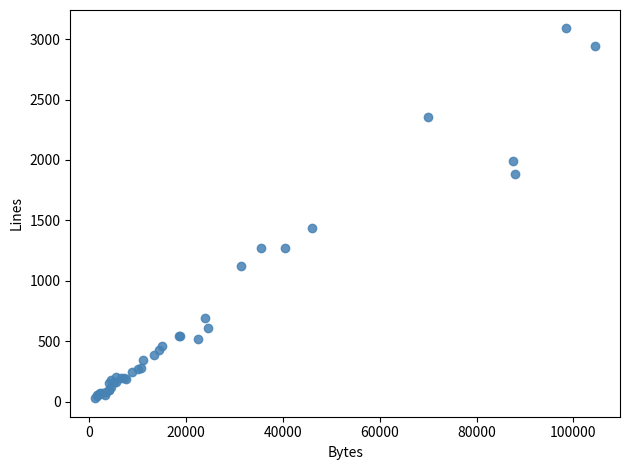

What Y value in the scatter plot is closest to 1558?

1437